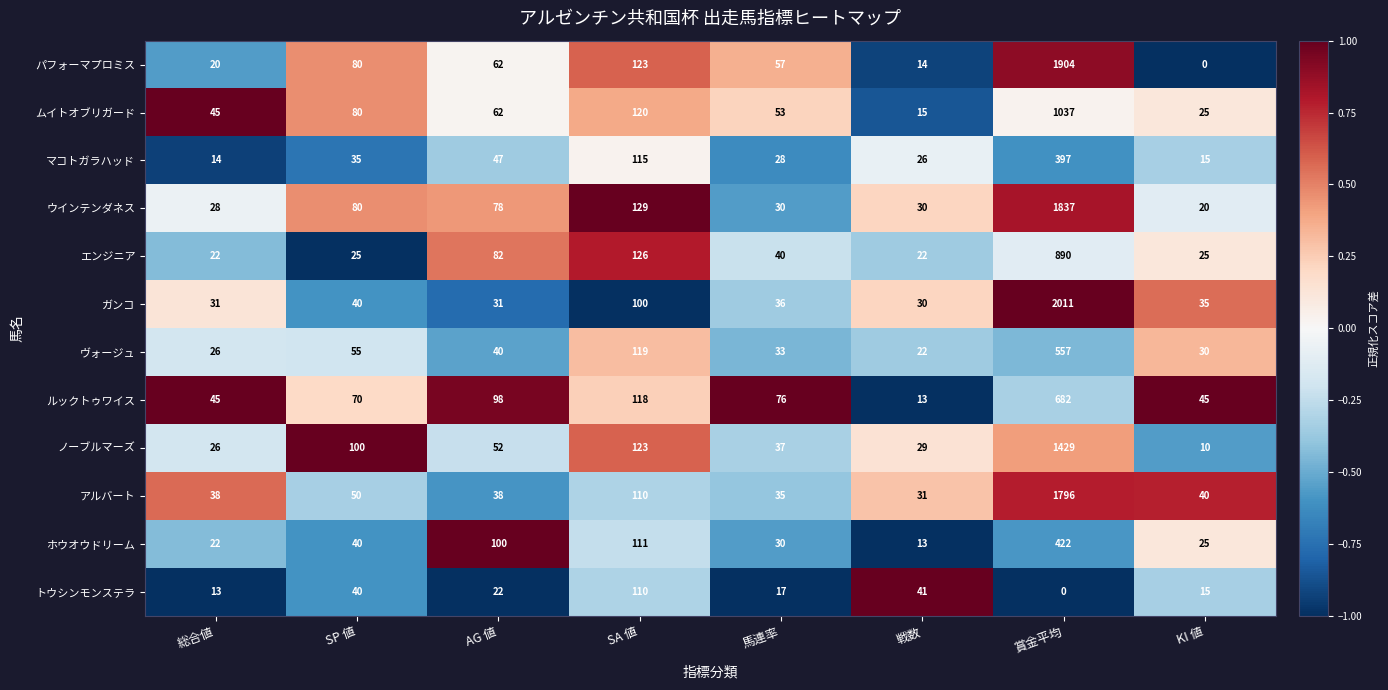

At how many categories does at least one series exceed 0?

8